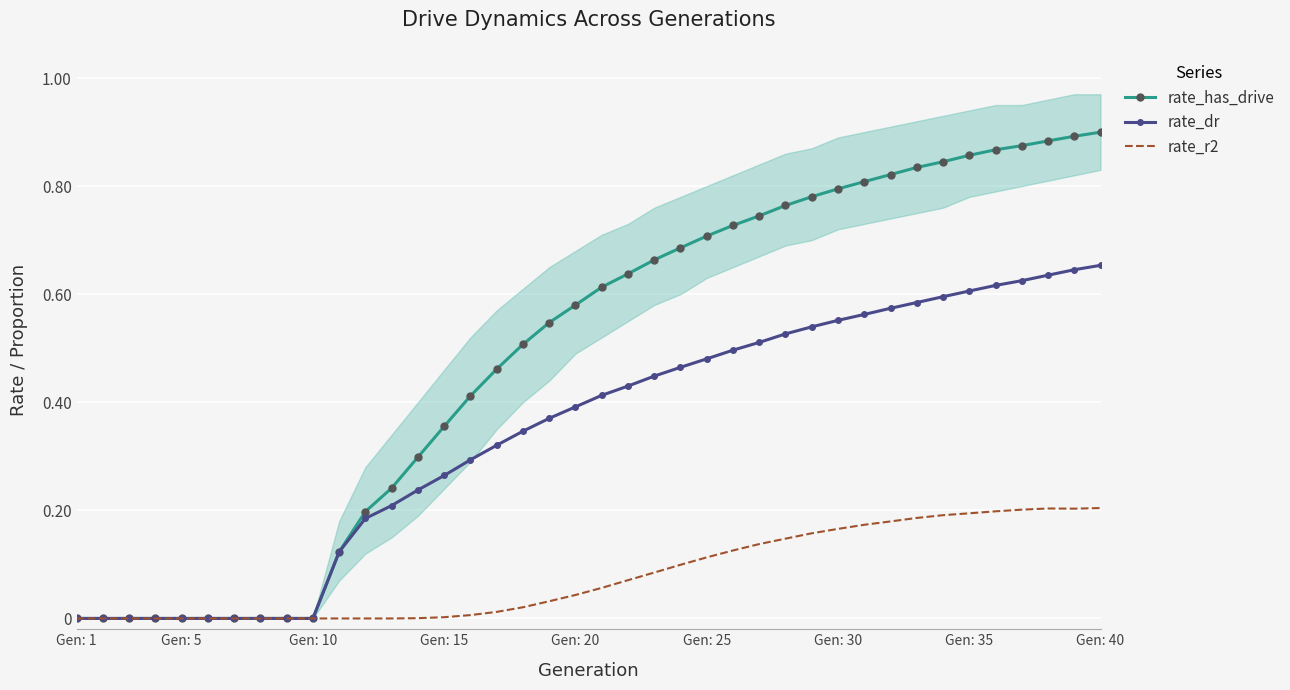

How many positive values does the rate_r2 series have?

27